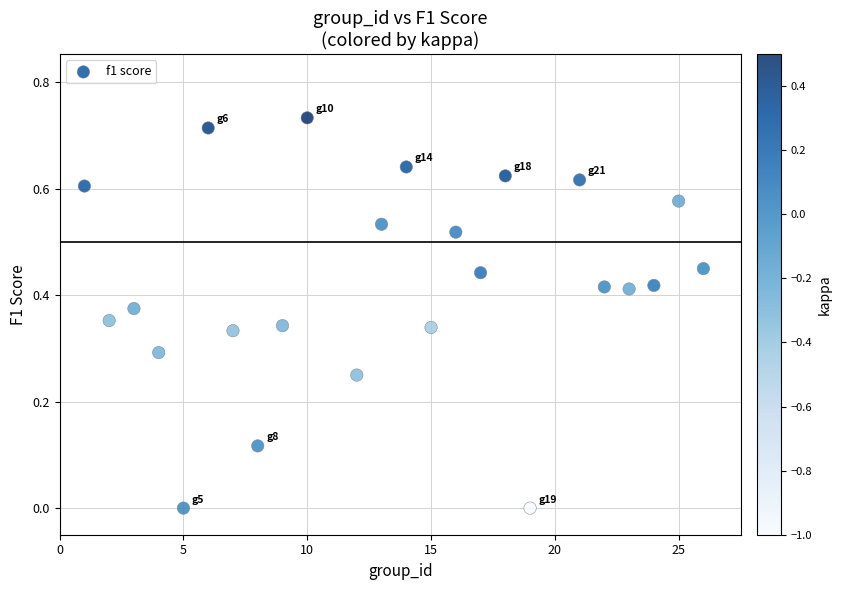

What is the range of X values (max minus min)?

25.0